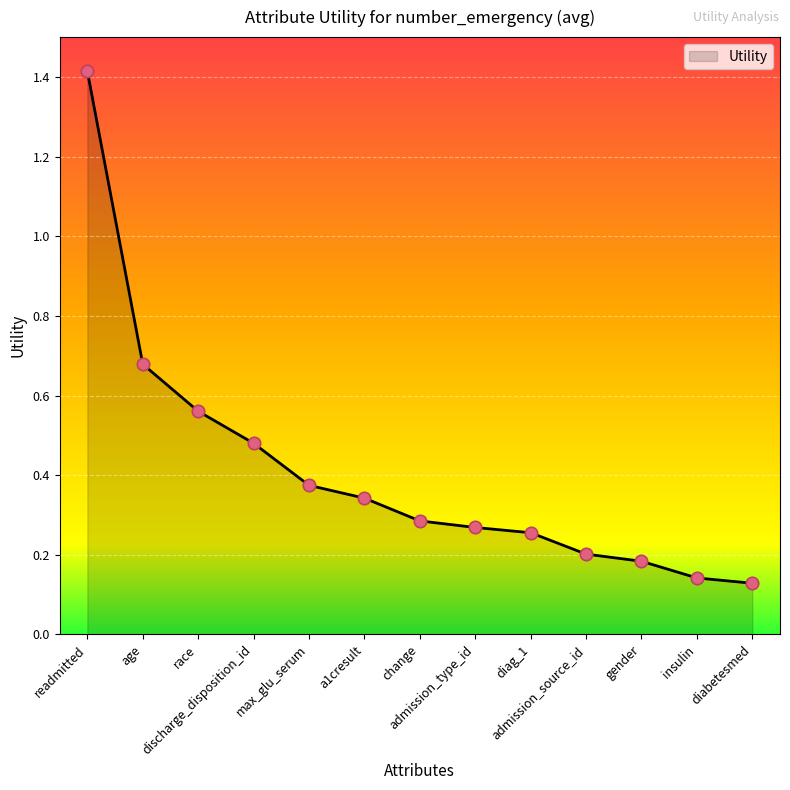

What is the change in value from readmitted to diag_1?

-1.2